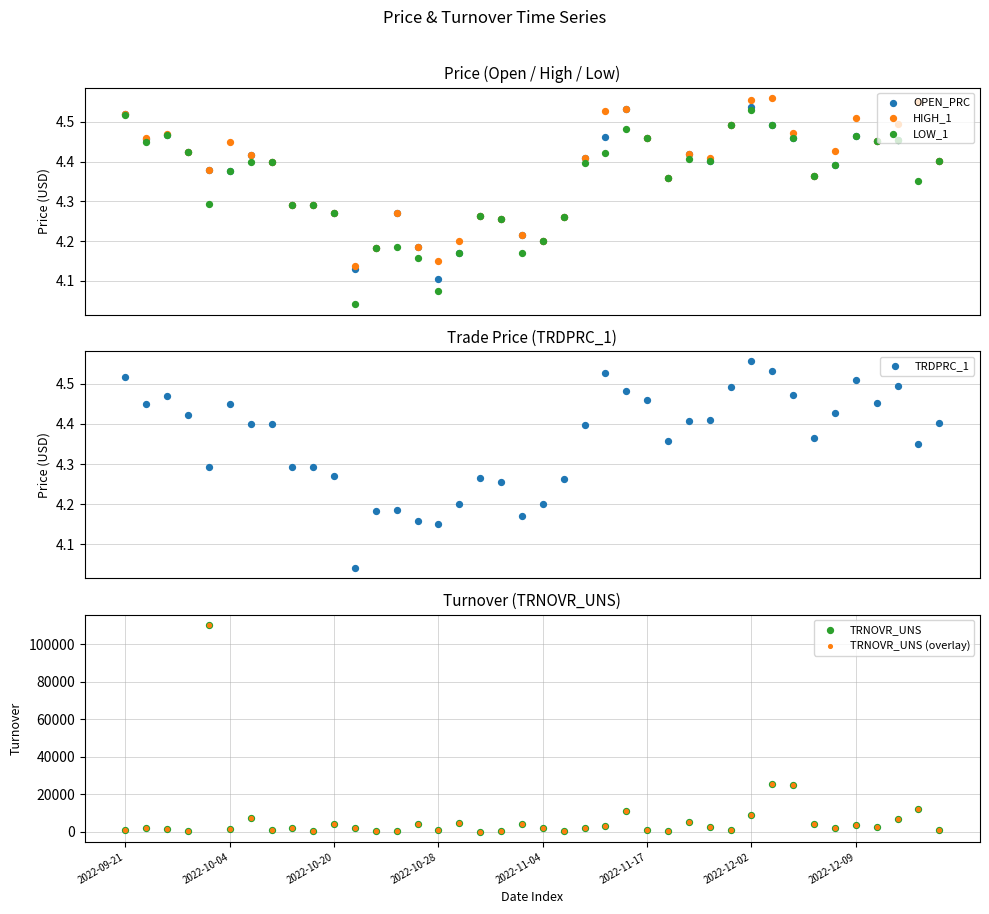

Is the value of TRDPRC_1 at 34 greater than the value of LOW_1 at 10?

Yes